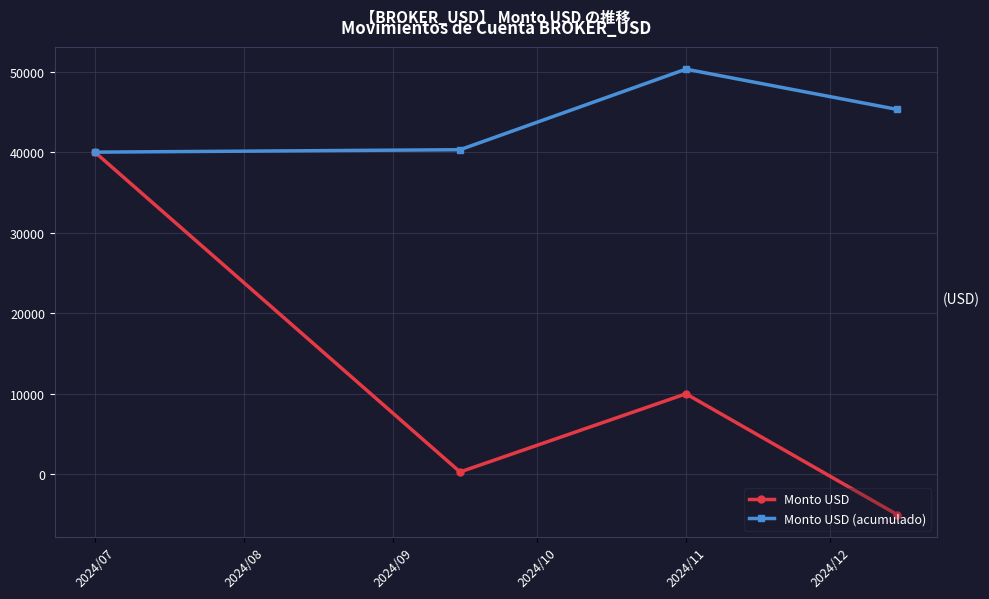

What is the minimum value shown in the chart?

-5000